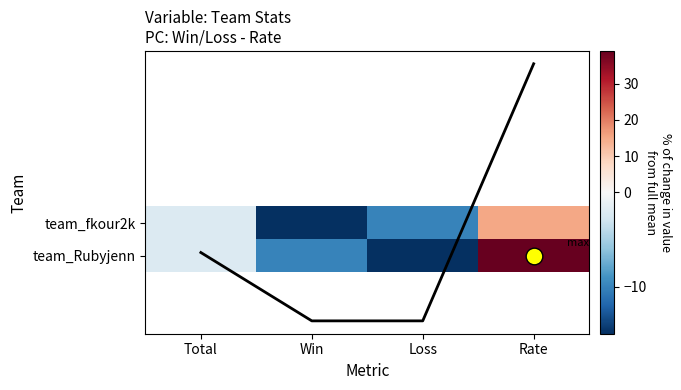

Is the value of Col mean trend at Loss greater than the value of team_Rubyjenn at Rate?

No